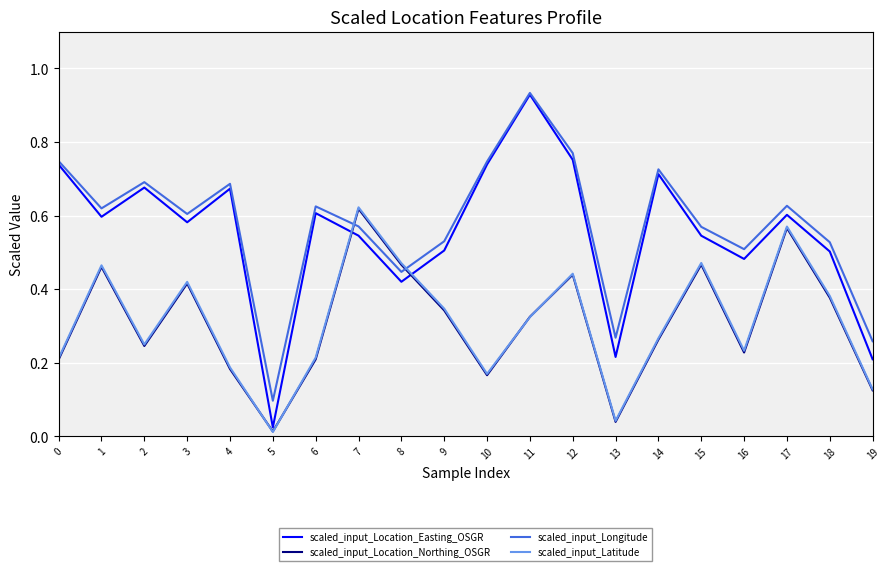

At which label is scaled_input_Location_Northing_OSGR closest to 0?

5